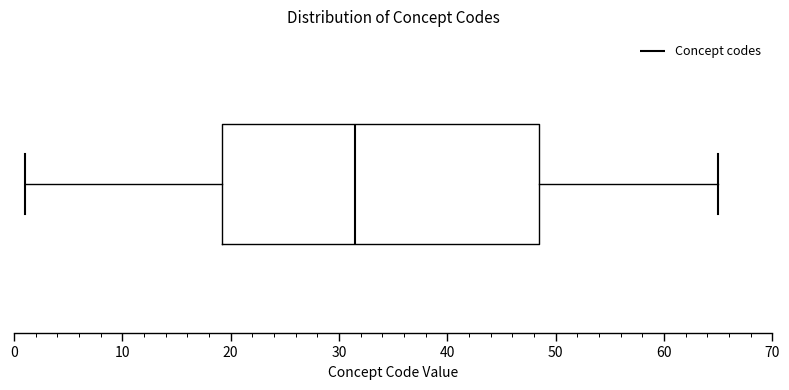

Transcribe this box plot: give where the median line is, the range the box spans, and where the two whiskers end, as read against the x-axis. The values are not printed on the chart, so give them approximately, as read against the axis.

median 32, box 19 to 49, whiskers 1 to 65